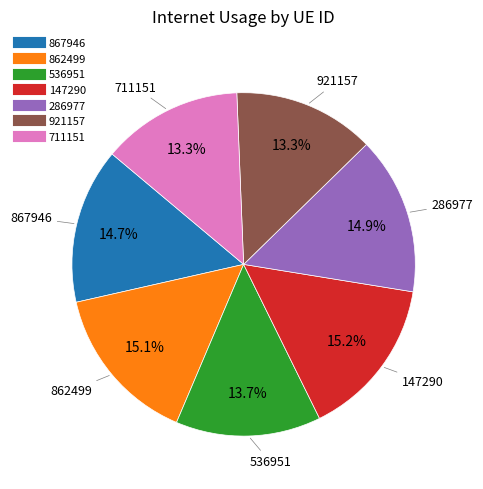

To the nearest percent, what is the average slice percentage?

14%